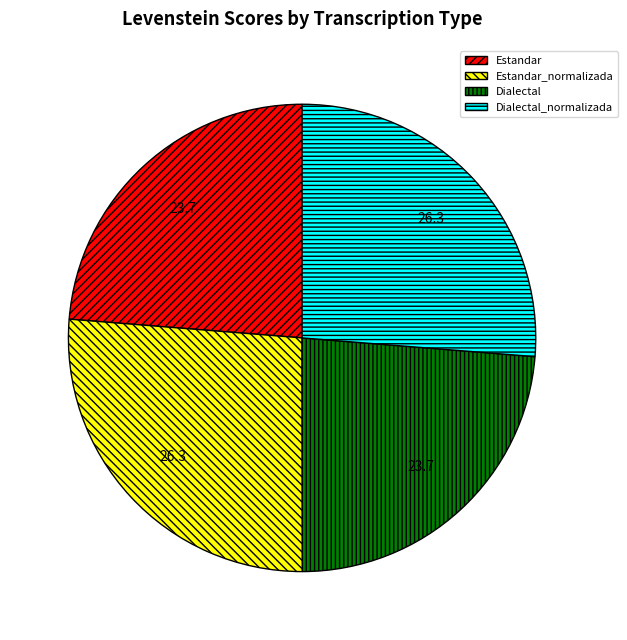

Is there a majority slice in this chart?

No